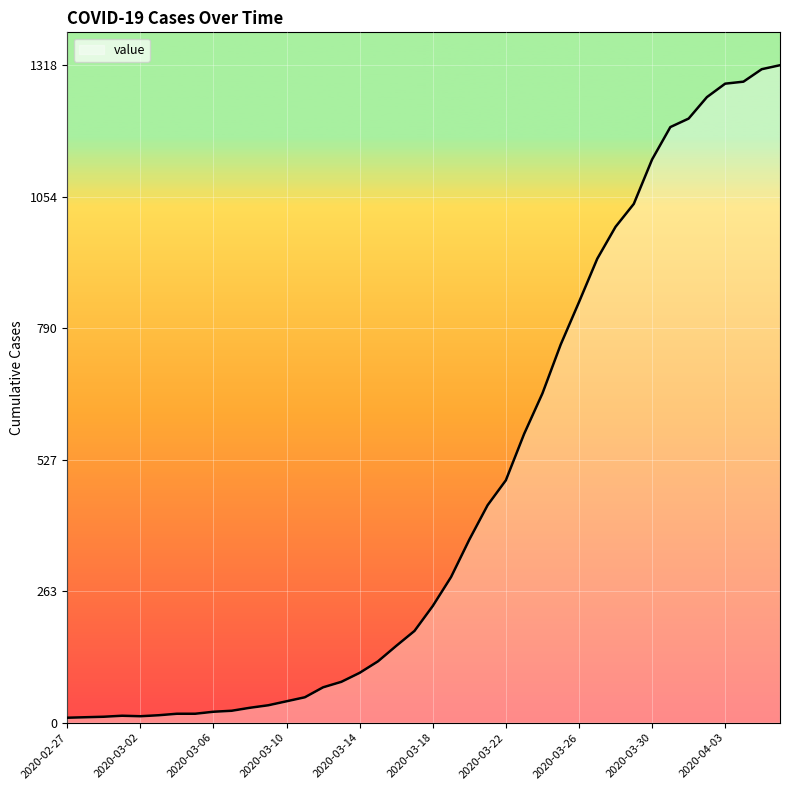

What is the average value?

466